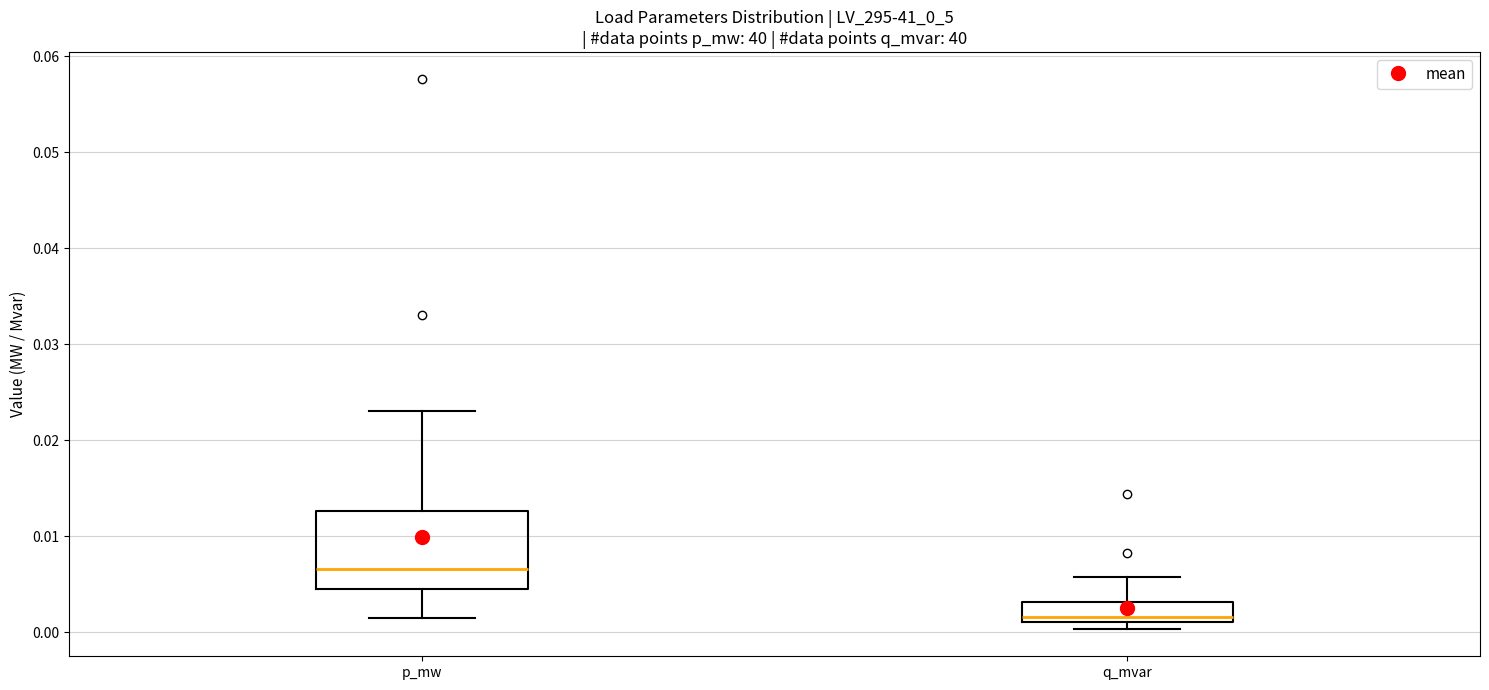

Comparing the boxes themselves (not the whiskers), which one is the tallest?

p_mw